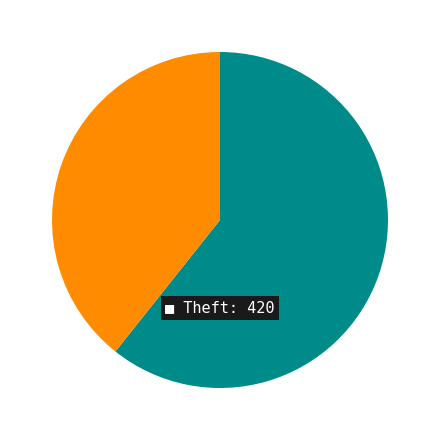

Is there a majority slice in this chart?

Yes